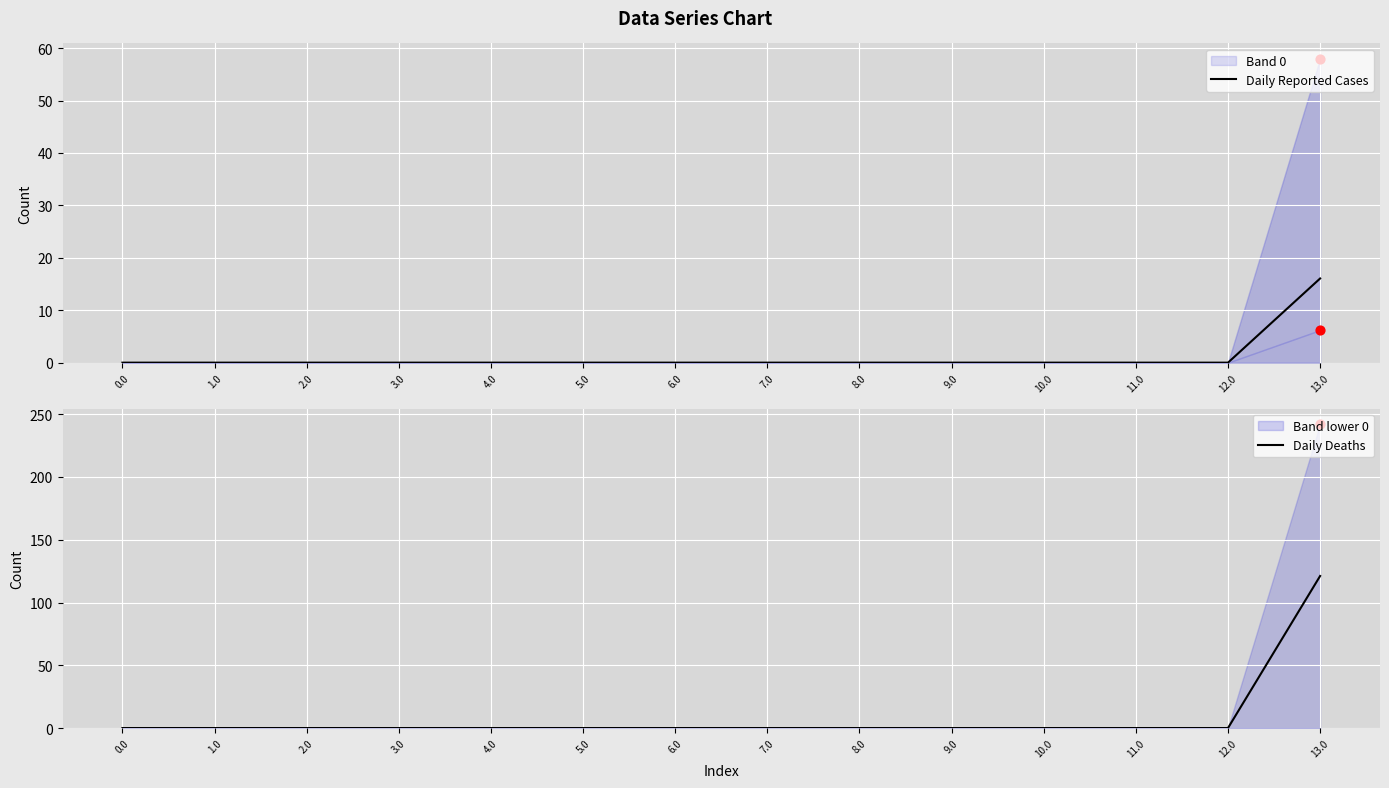

At how many categories does at least one series exceed 29?

1